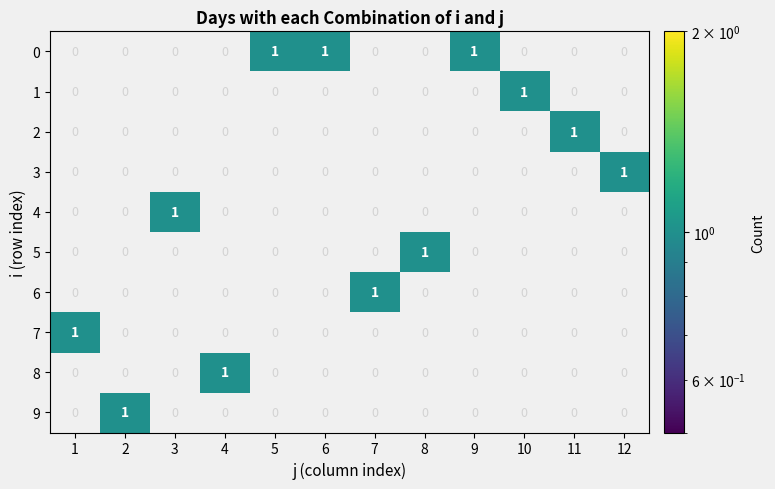

How many 1 values are between 0 and 1?

12